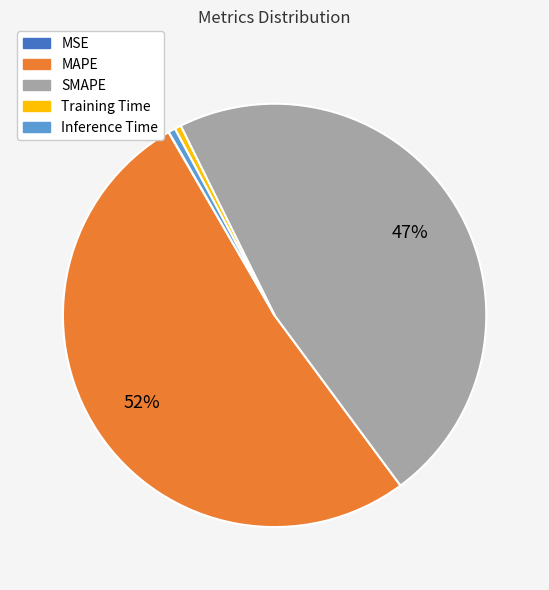

To the nearest percent, what is the difference between the largest and smallest slice percentages?

52%